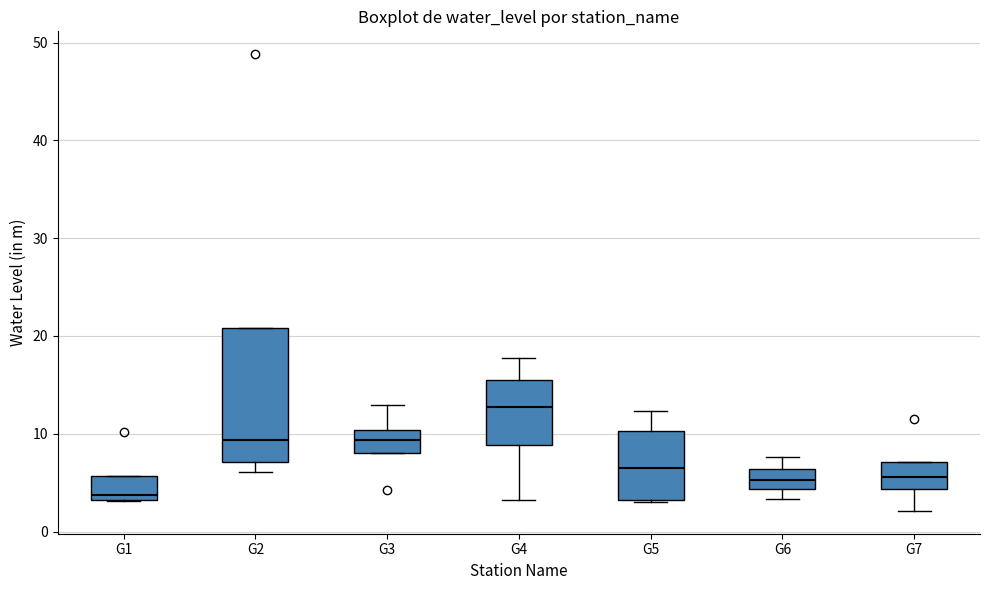

Reading left to right, transcribe this box plot: for each box, give where its median line is, the range the box spans, and where its two whiskers end, as read against the y-axis. The values are not printed on the chart, so give them approximately, as read against the axis.

G1: median 4, box 3 to 6, whiskers 3 to 6
G2: median 9, box 7 to 21, whiskers 6 to 21
G3: median 9, box 8 to 10, whiskers 8 to 13
G4: median 13, box 9 to 16, whiskers 3 to 18
G5: median 6, box 3 to 10, whiskers 3 to 12
G6: median 5, box 4 to 6, whiskers 3 to 8
G7: median 6, box 4 to 7, whiskers 2 to 7